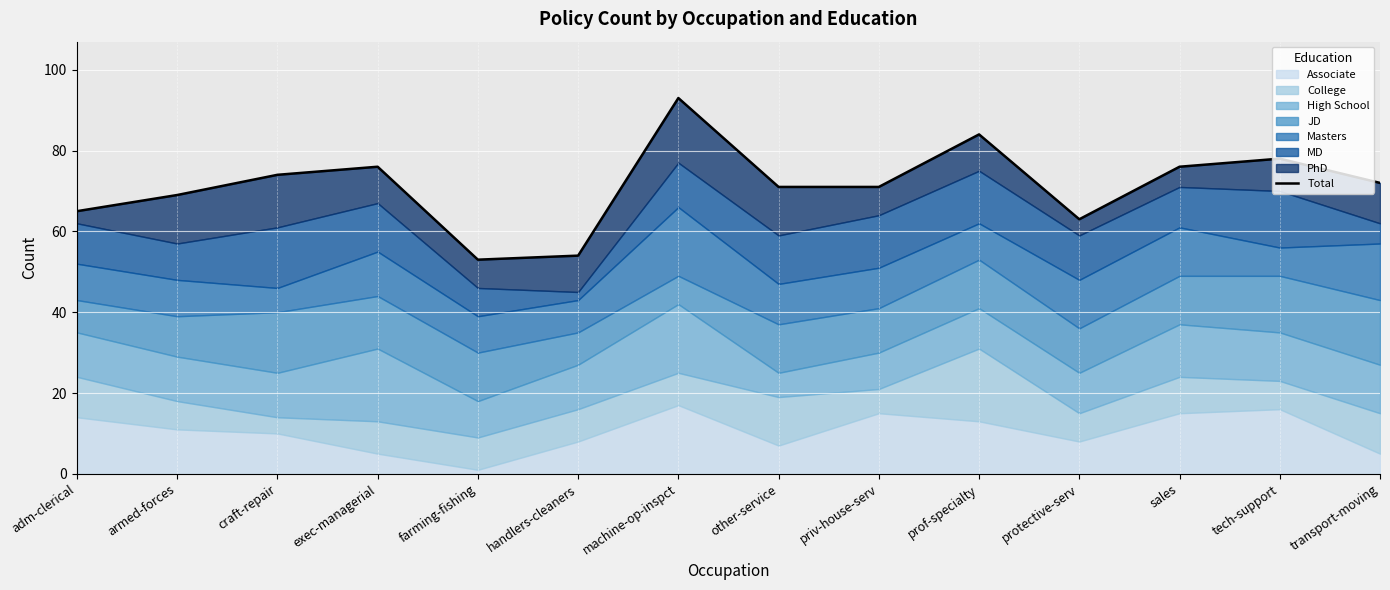

Reading left to right, extract all data points from this chart.

adm-clerical=65	armed-forces=69	craft-repair=74	exec-managerial=76	farming-fishing=53	handlers-cleaners=54	machine-op-inspct=93	other-service=71	priv-house-serv=71	prof-specialty=84	protective-serv=63	sales=76	tech-support=78	transport-moving=72